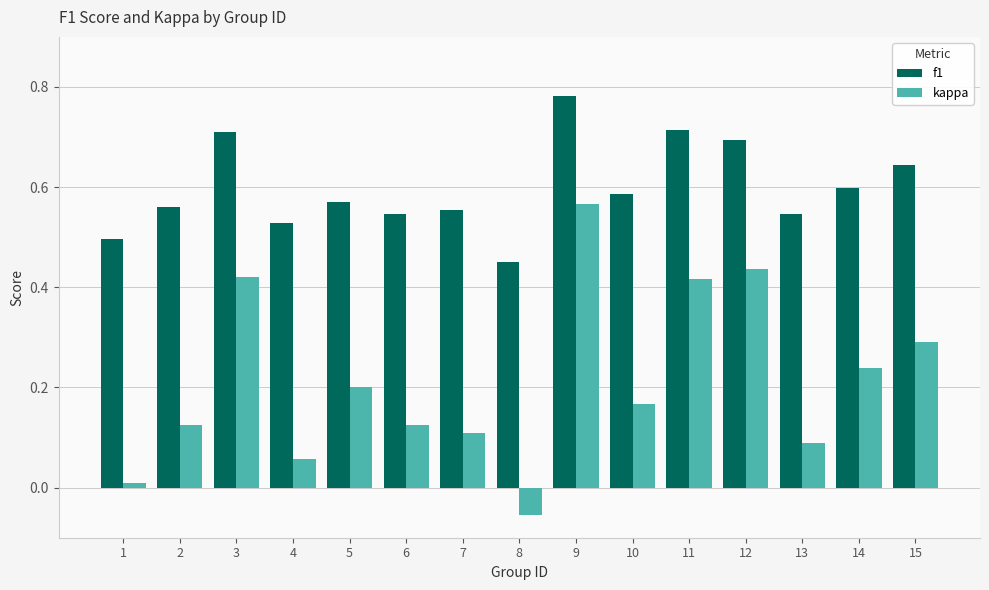

Which series has the widest spread of values?

kappa